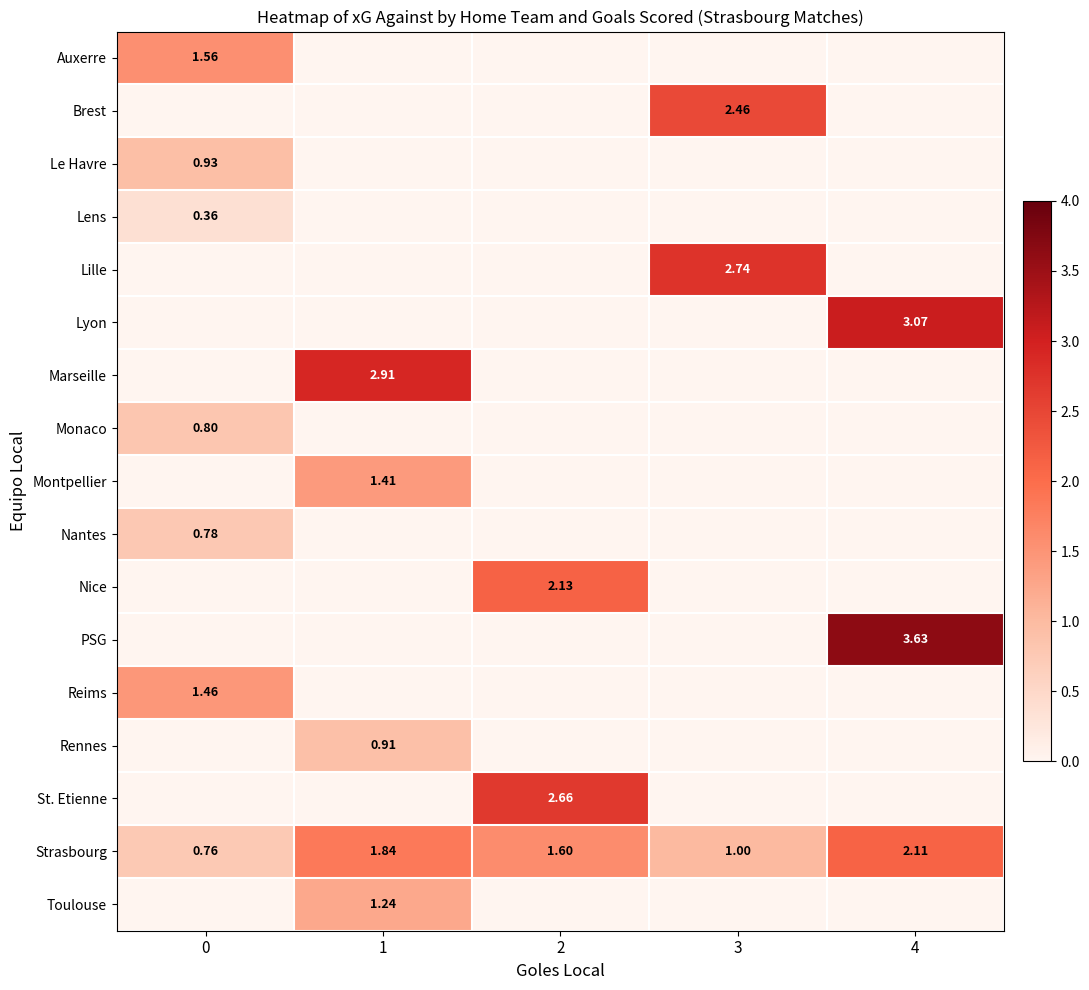

Between 2 and 4, which is larger?

4